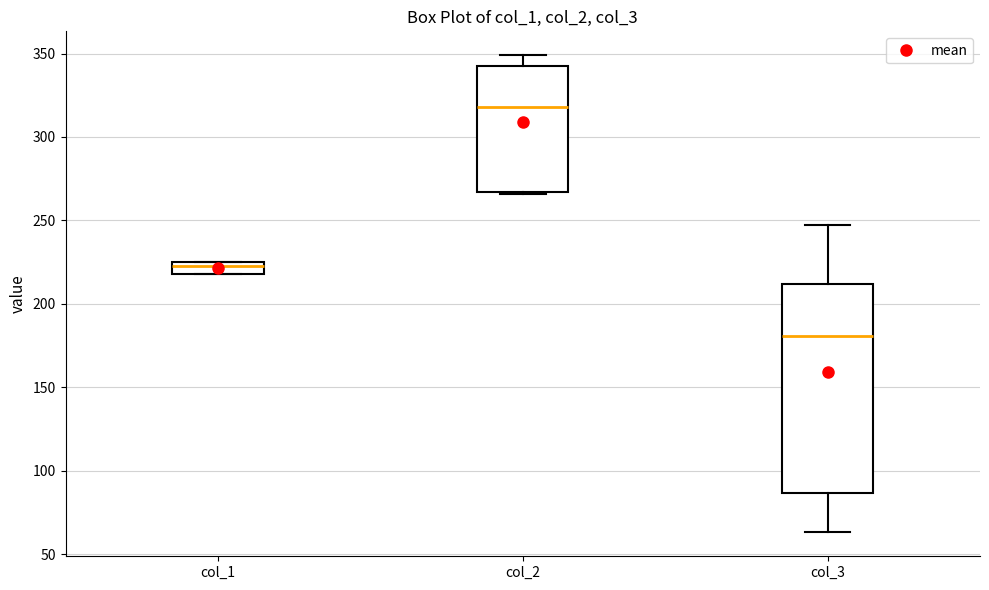

Comparing the boxes themselves (not the whiskers), which one is the tallest?

col_3